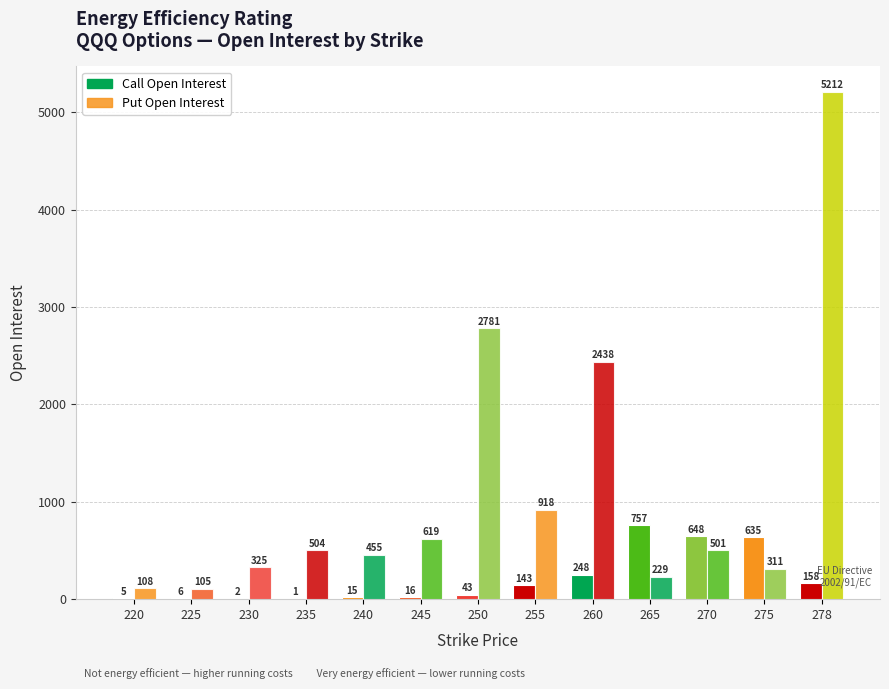

What is the spread (max minus min) of values at 230?

323